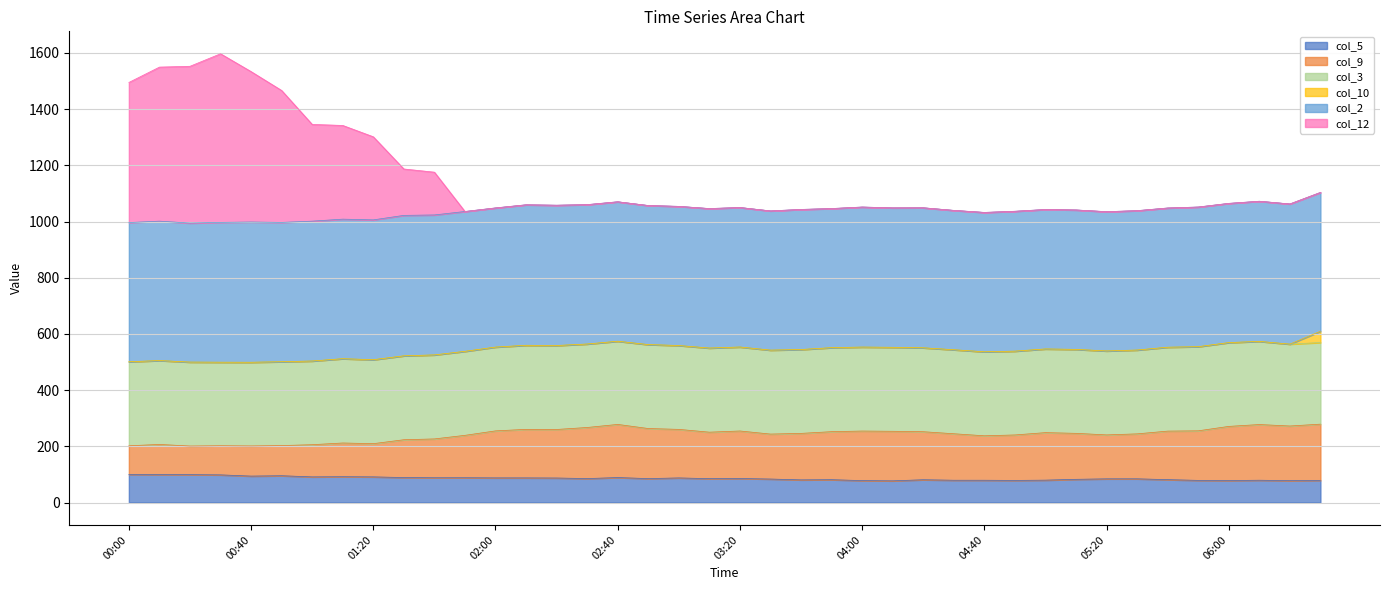

Count the number of categories in the chart.

40